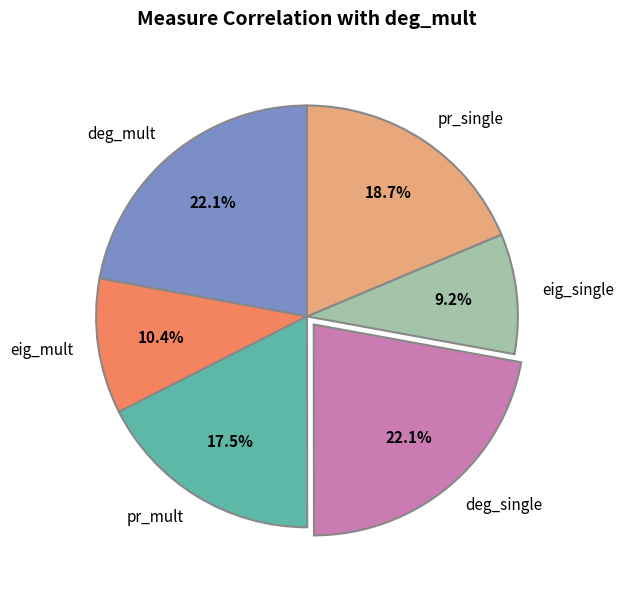

Is it true that eig_mult is 1% of the pie?

False